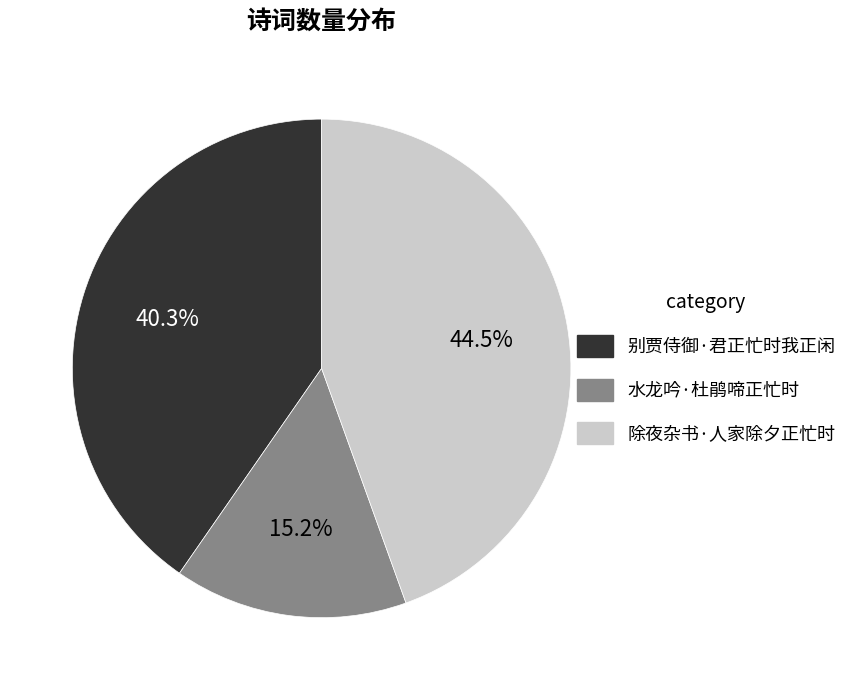

Which category has the biggest portion of the pie?

除夜杂书·人家除夕正忙时